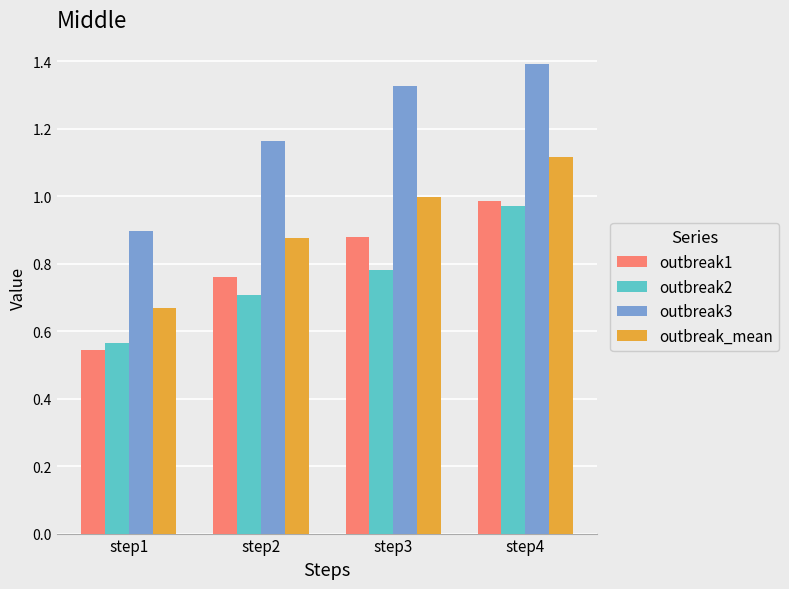

Is it true that outbreak_mean equals 1.0 at step3?

True